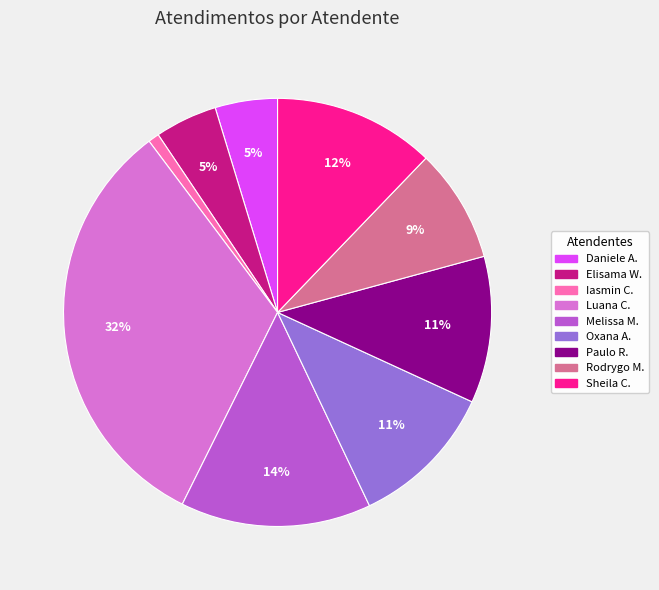

Does Luana C. represent more than half of the total?

No